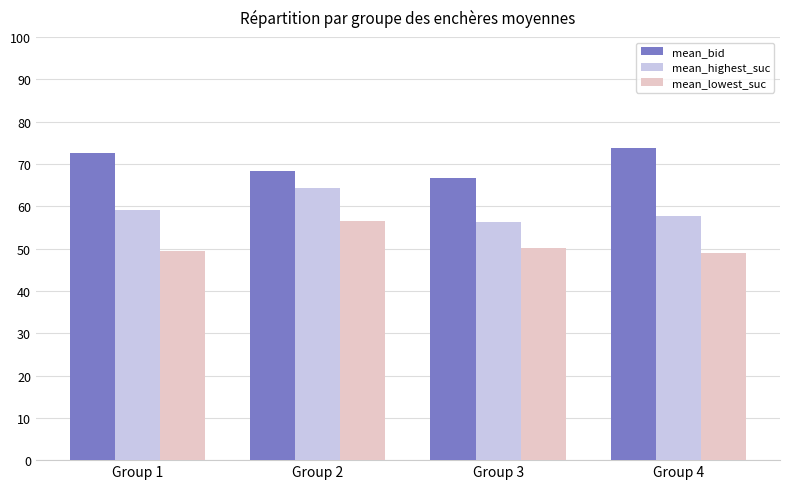

What is the average value of the mean_highest_suc series?

59.4